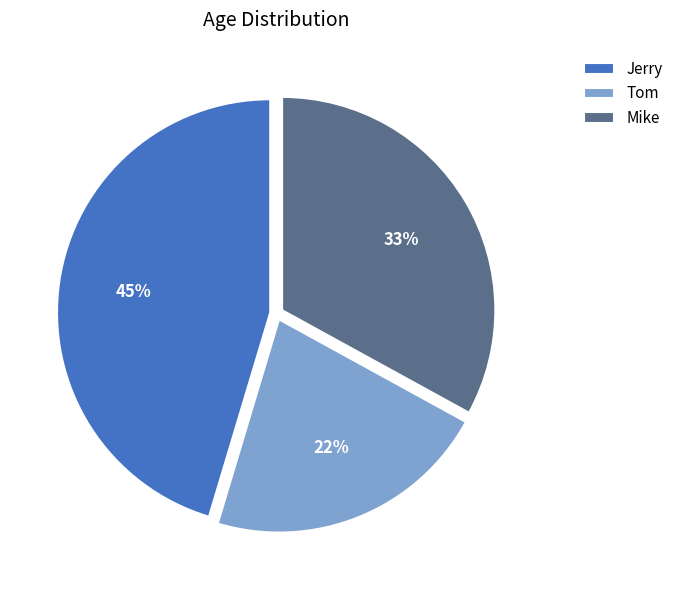

To the nearest percent, what is the difference between the Tom and Mike slice percentages?

11%